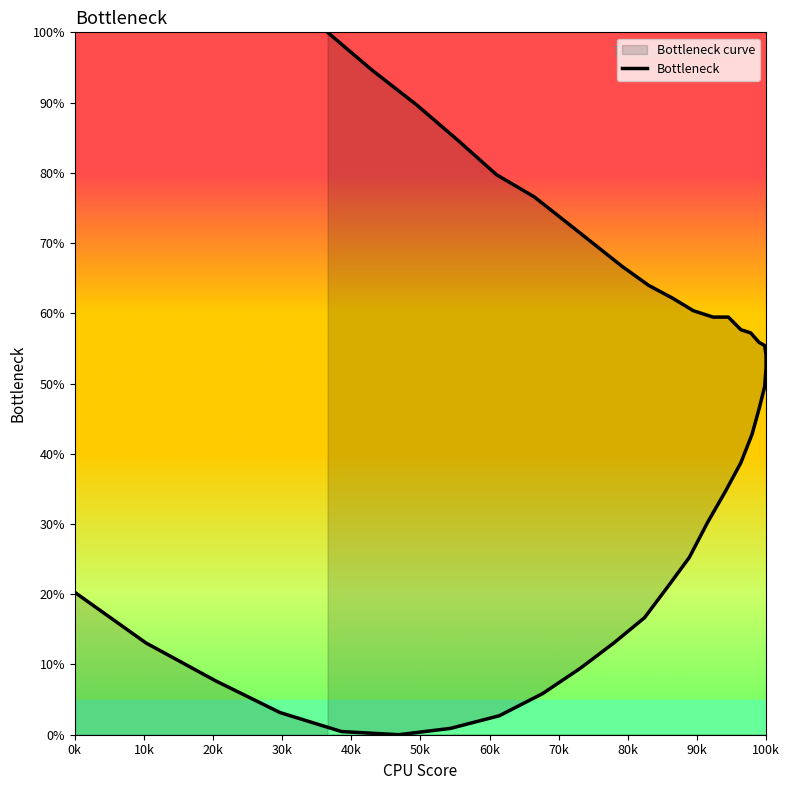

Is this an area chart (filled region under the line)?

No